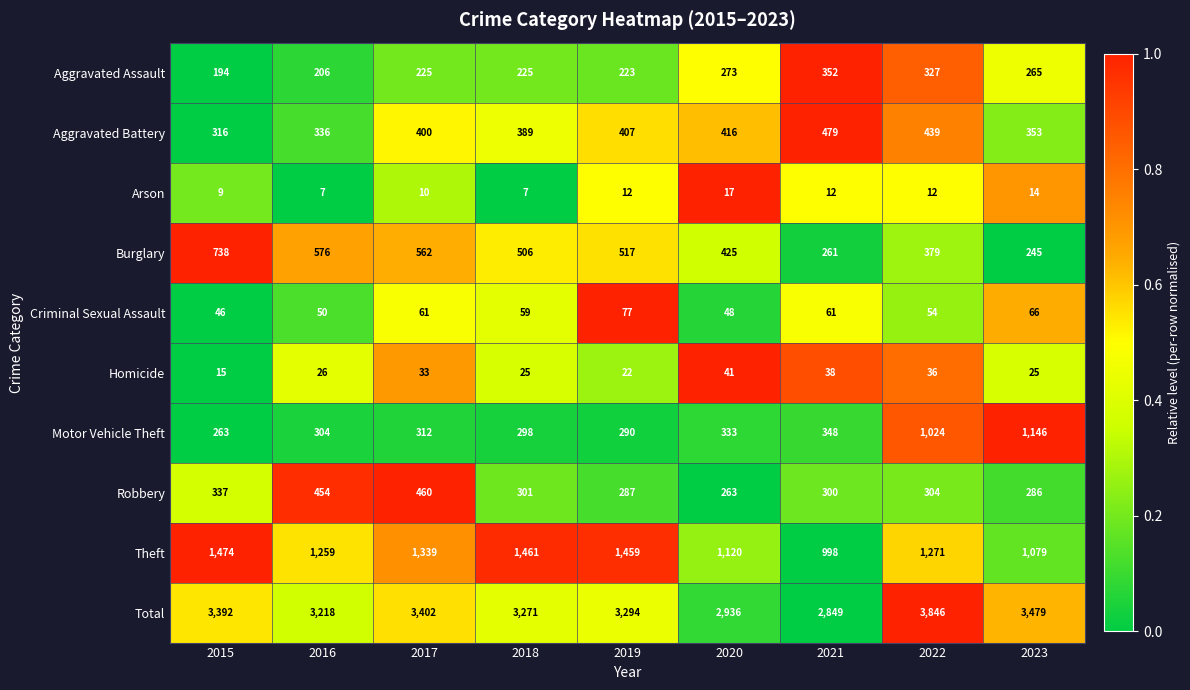

What value does the Motor Vehicle Theft series have at 2020?

333